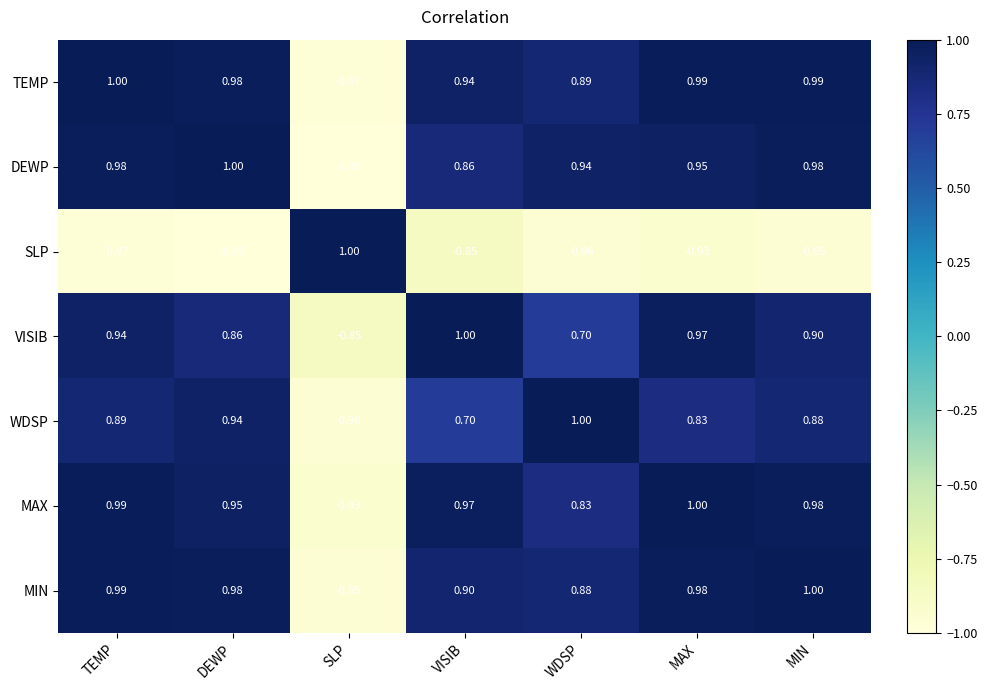

At which label does MIN first exceed 0?

TEMP